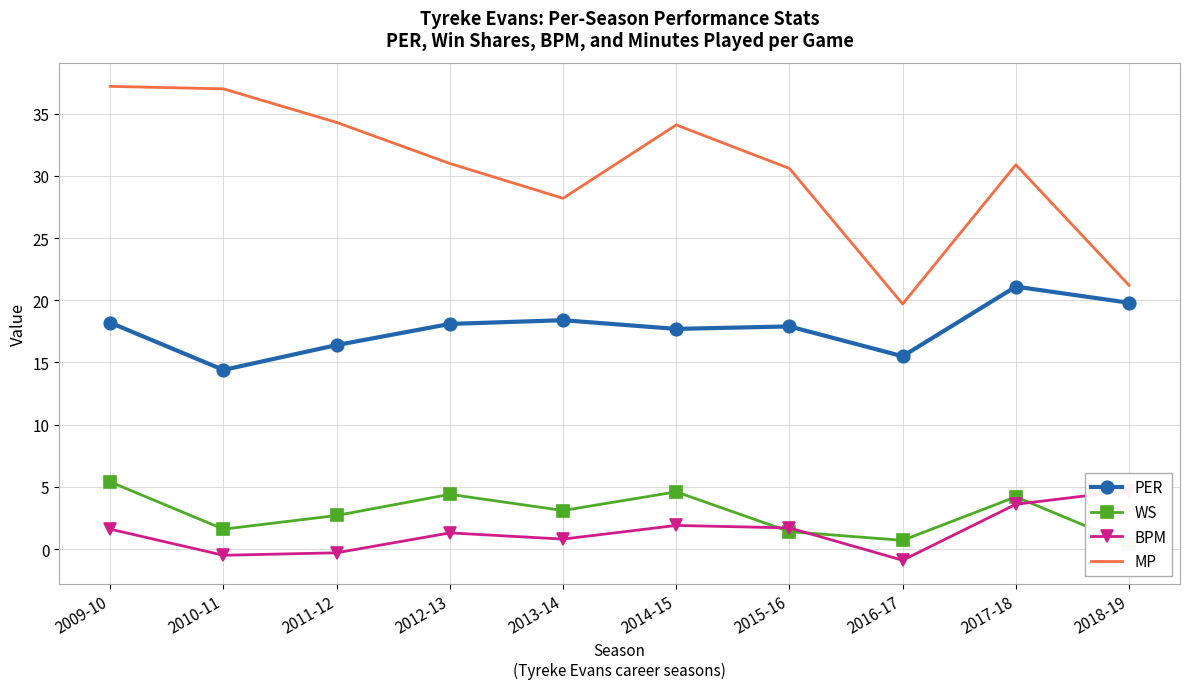

Where is the first local maximum for MP?

2014-15